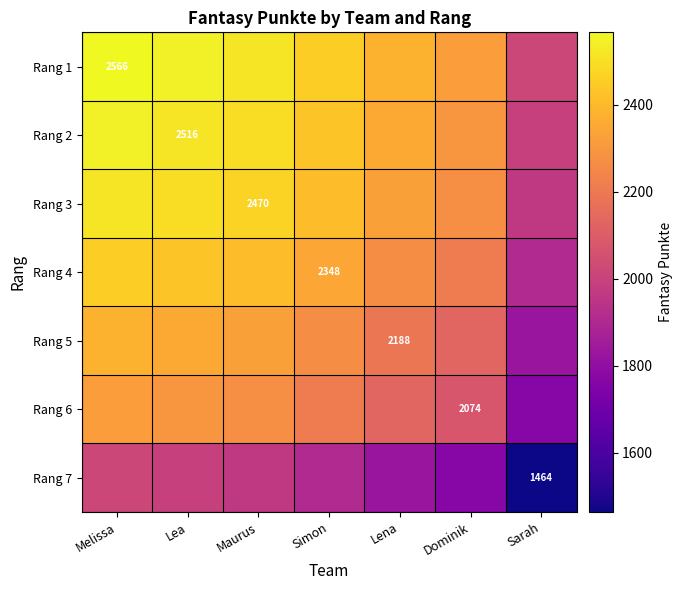

True or false: Rang 4 has a value of 2348 at Simon.

True